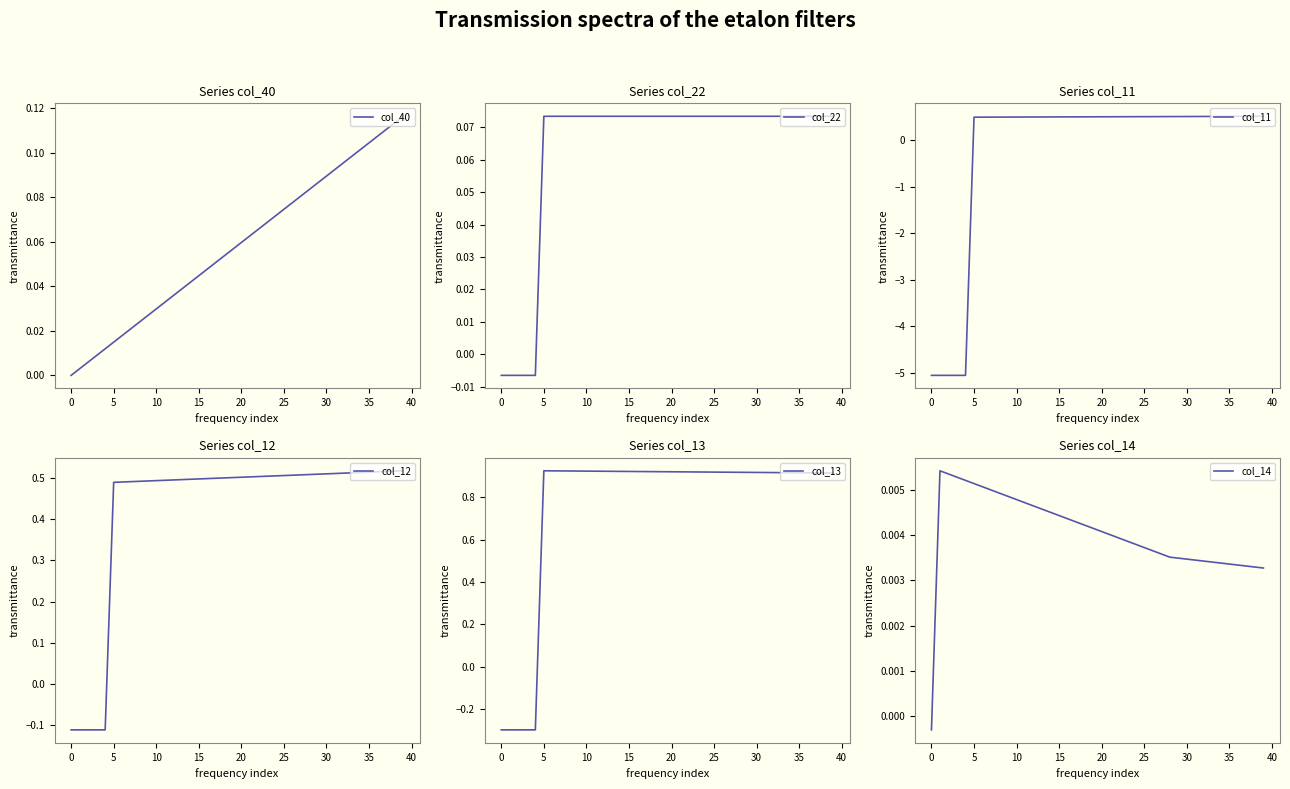

True or false: col_11 has more than 2 interior local peaks.

False